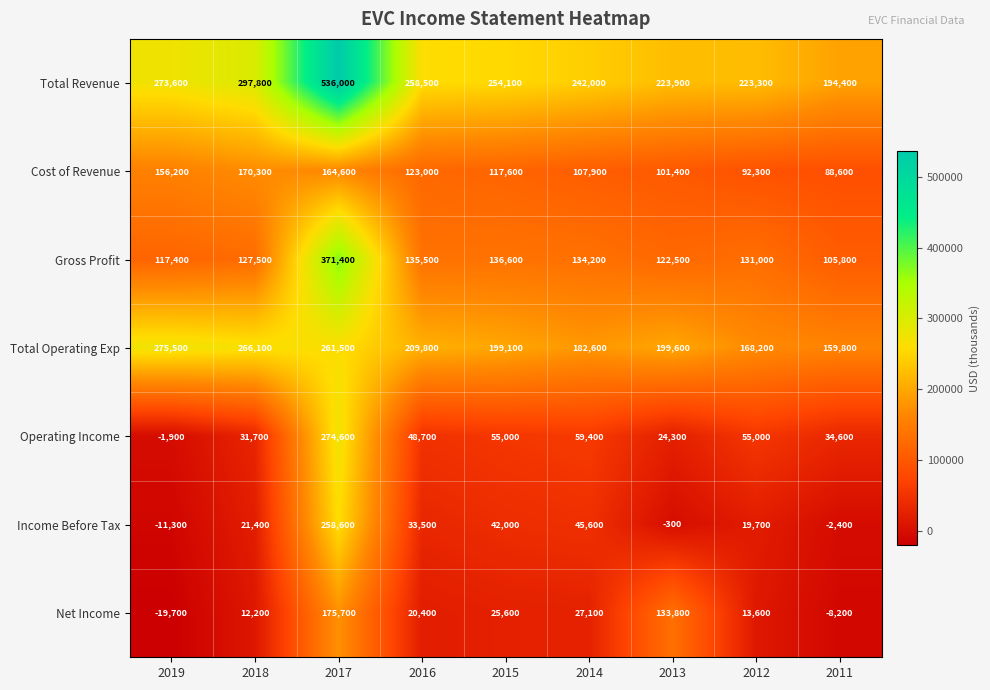

How many categories are shown in the chart?

9